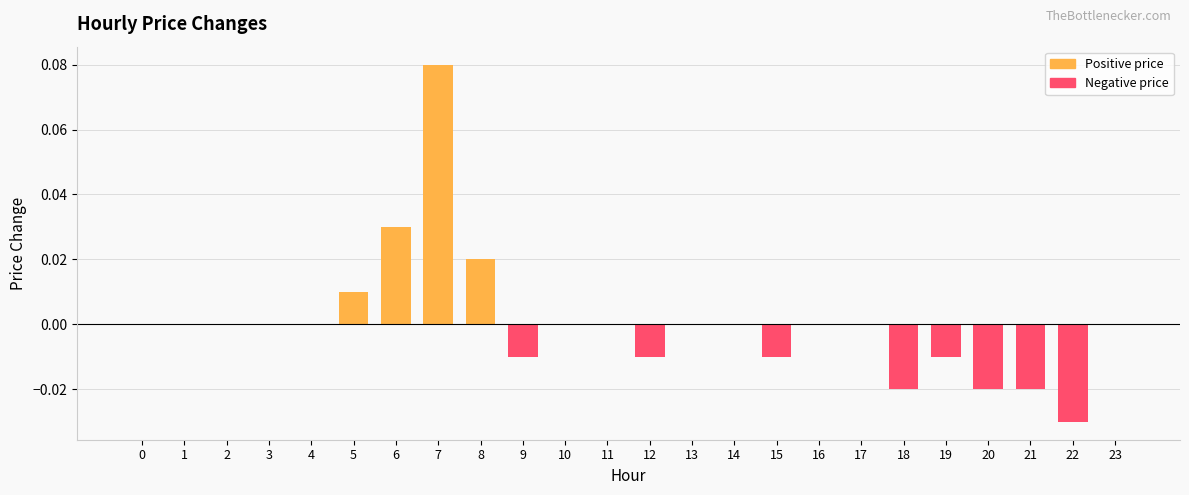

How many distinct data groups are displayed?

1